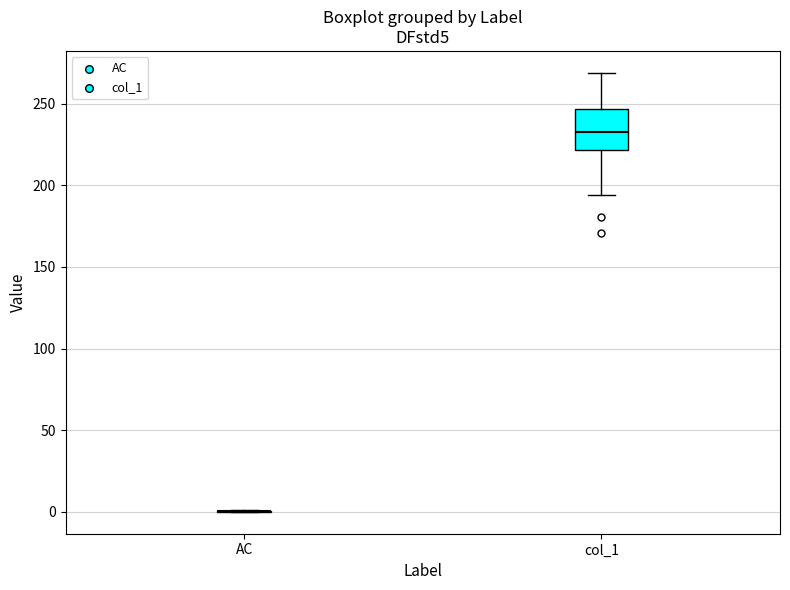

Reading left to right, transcribe this box plot: for each box, give where its median line is, the range the box spans, and where its two whiskers end, as read against the y-axis. The values are not printed on the chart, so give them approximately, as read against the axis.

AC: box collapsed to a line at 0, whiskers 0 to 0
col_1: median 235, box 220 to 245, whiskers 195 to 270